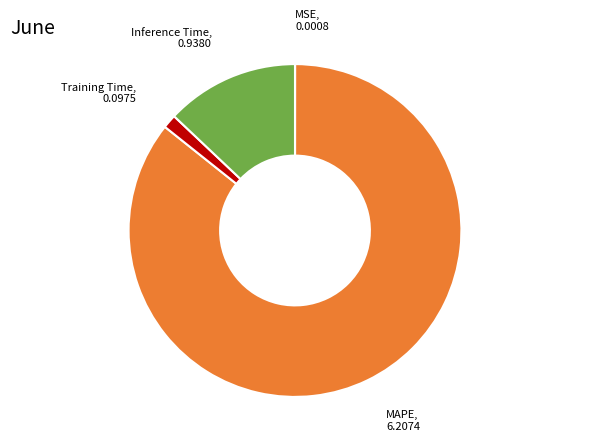

Is there a majority slice in this chart?

Yes